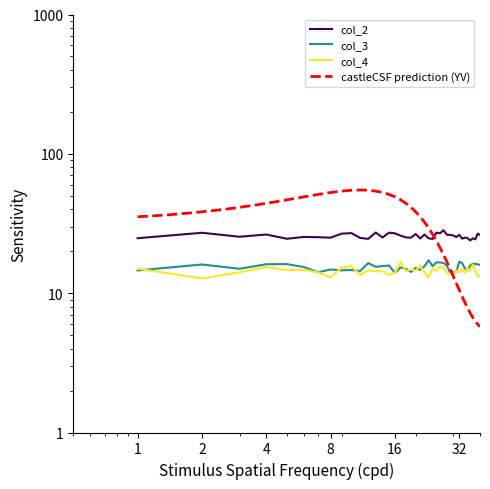

What is the maximum value for col_3?

17.2